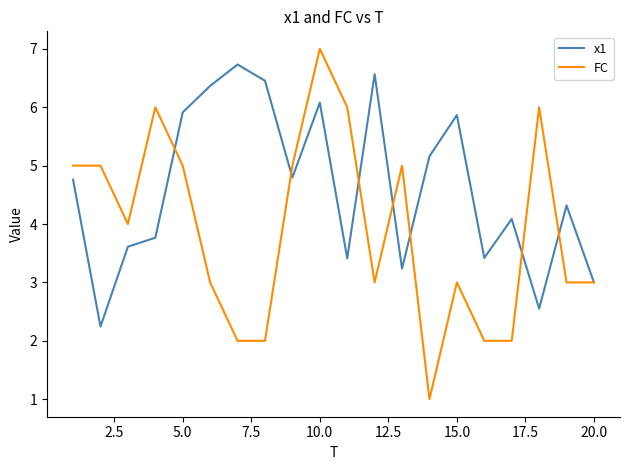

What is the minimum value shown in the chart?

1.0